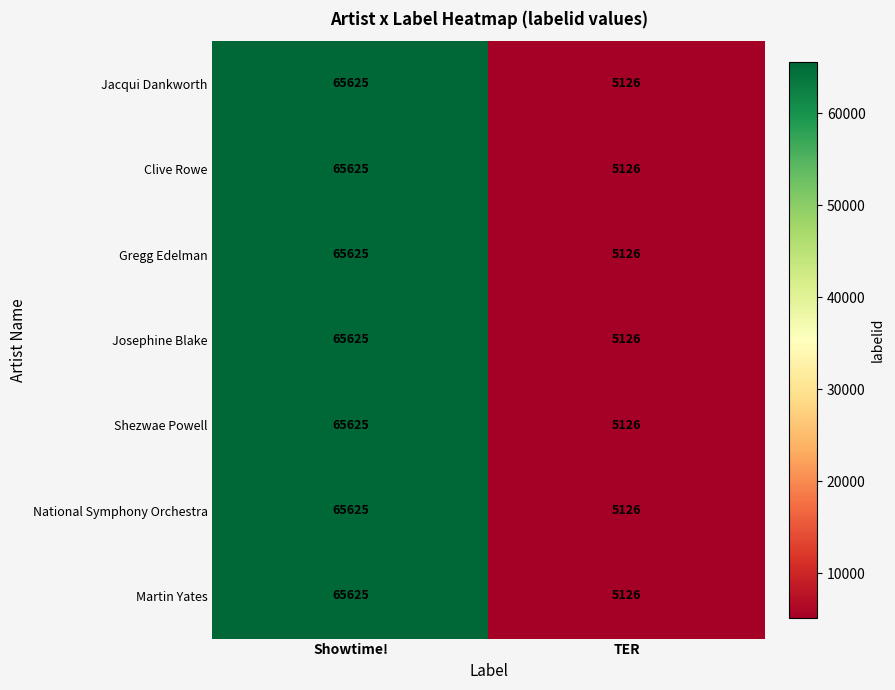

The value of Shezwae Powell at TER is 5126. True or false?

True